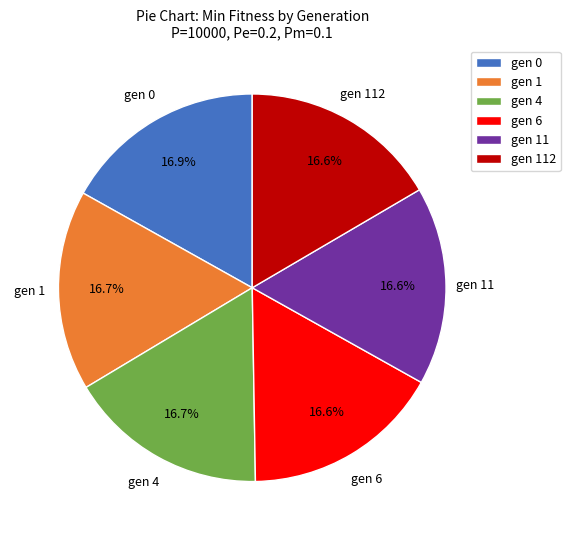

Does gen 1 account for over 50% of the chart?

No